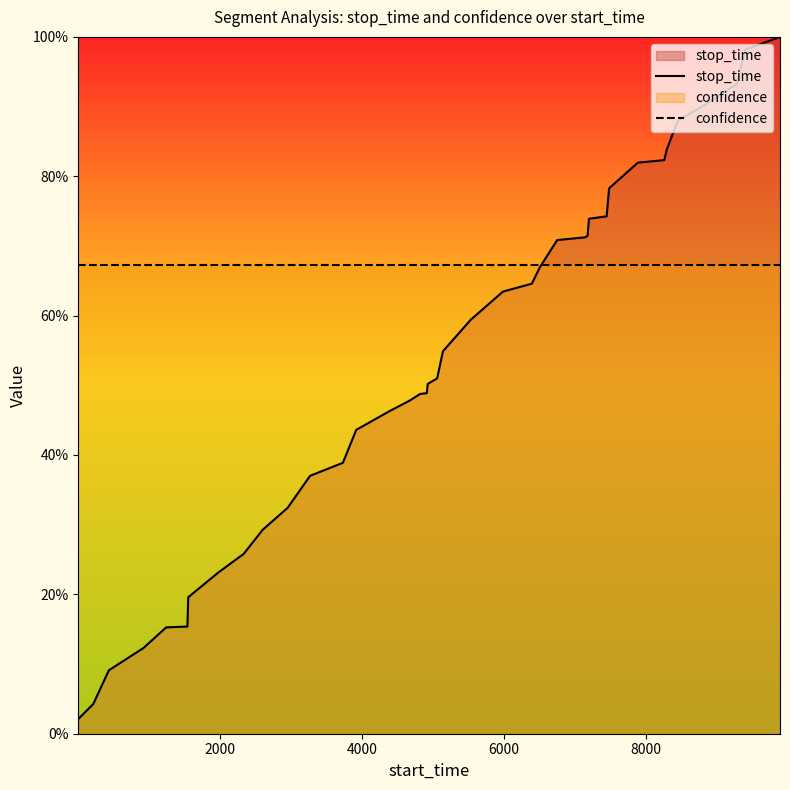

Reading left to right, extract all data points from this chart.

stop_time: 0.0	0.0	0.1	0.1	0.2	0.2	0.2	0.2	0.3	0.3	0.3	0.4	0.4	0.4	0.5	0.5	0.5	0.5	0.5	0.5	0.5	0.6	0.6	0.6	0.7	0.7	0.7	0.7	0.7	0.7	0.8	0.8	0.8	0.8	0.9	0.9	0.9	0.9	1.0	1.0
confidence: 0.7	0.7	0.7	0.7	0.7	0.7	0.7	0.7	0.7	0.7	0.7	0.7	0.7	0.7	0.7	0.7	0.7	0.7	0.7	0.7	0.7	0.7	0.7	0.7	0.7	0.7	0.7	0.7	0.7	0.7	0.7	0.7	0.7	0.7	0.7	0.7	0.7	0.7	0.7	0.7